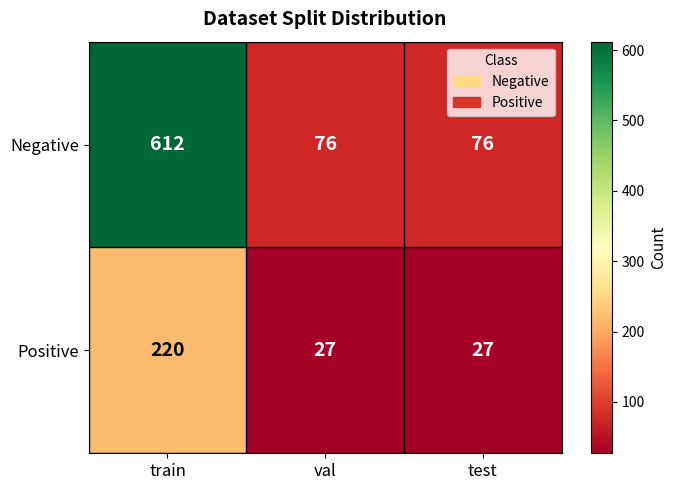

What is the approximate value of Positive at test?

27